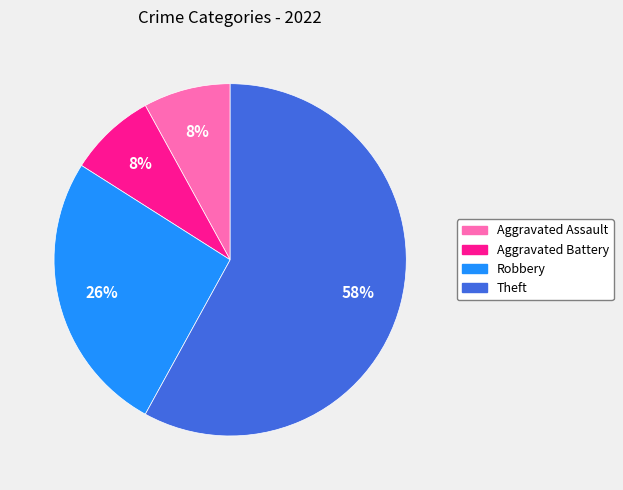

True or false: Robbery accounts for 26% of the total.

True